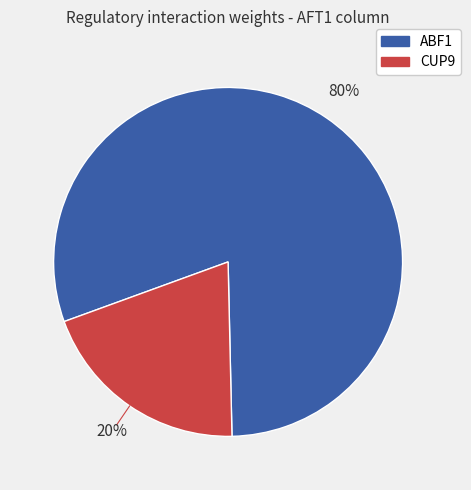

Count the number of slices in the pie.

2